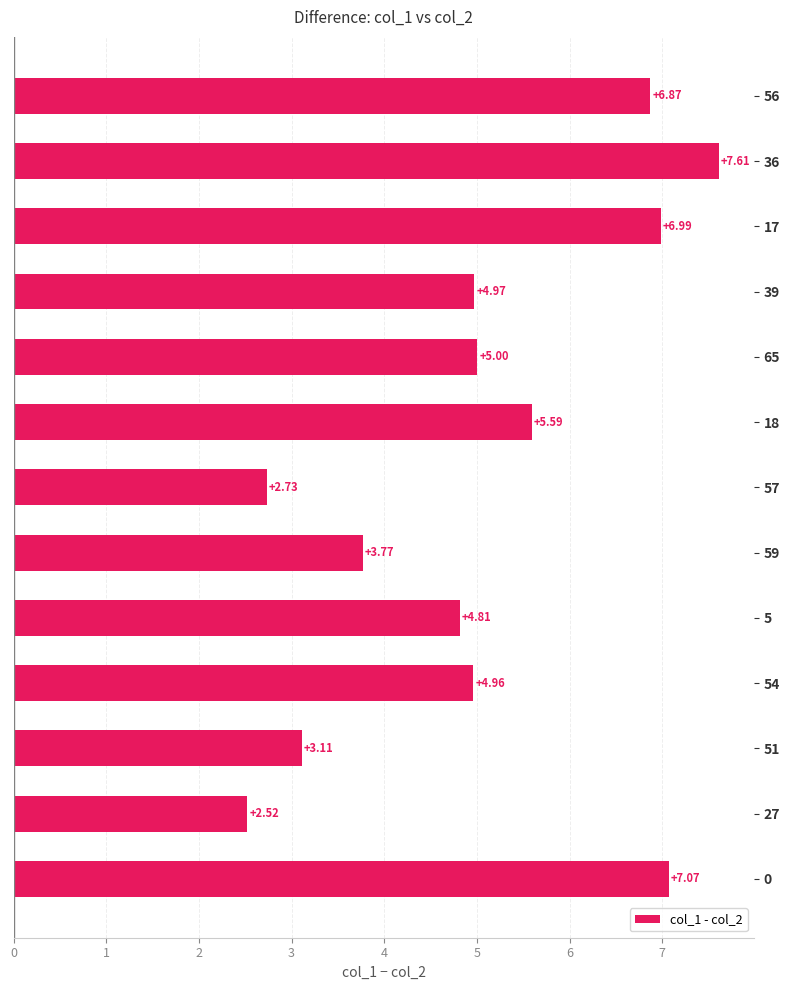

What is the average value?

5.1